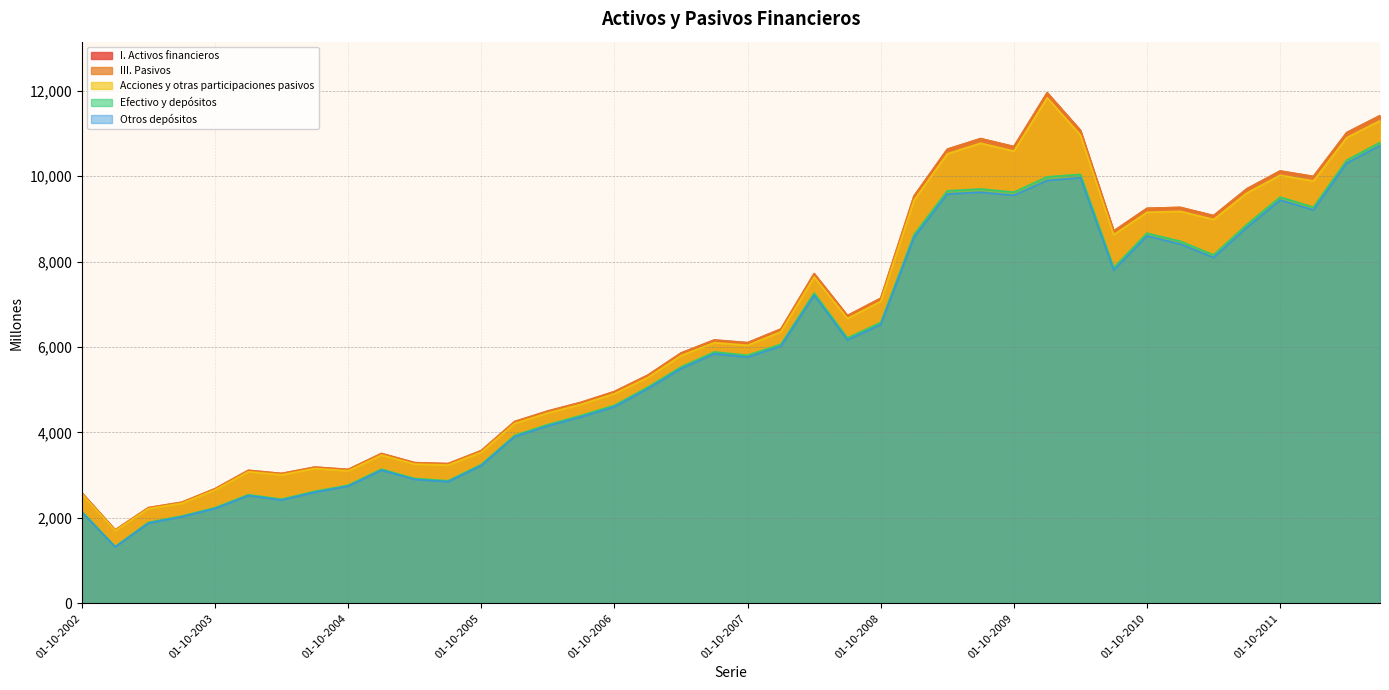

At which label does I. Activos financieros first exceed 6166?

01-01-2008